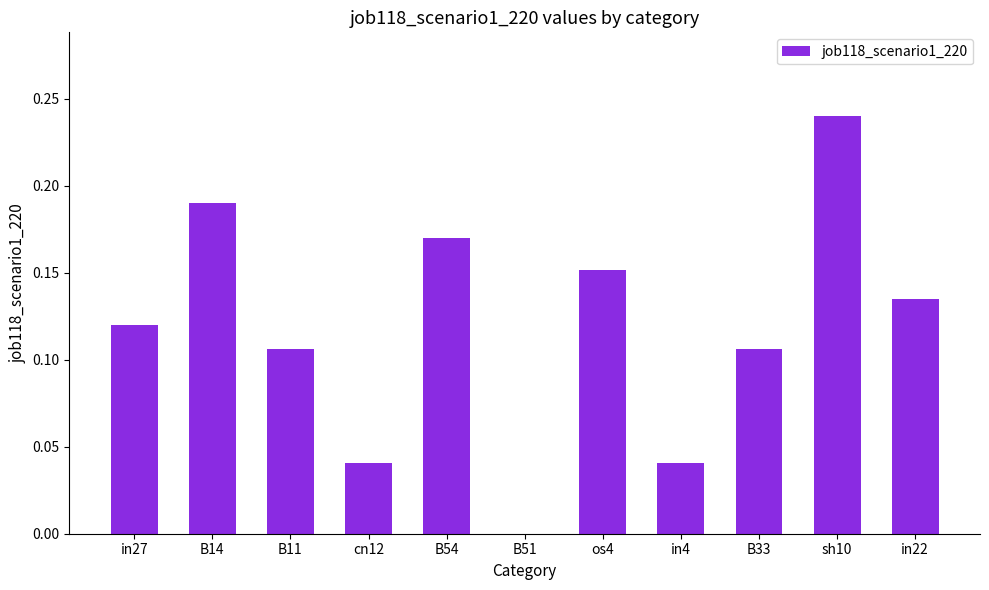

What is the sum of all values?

1.3